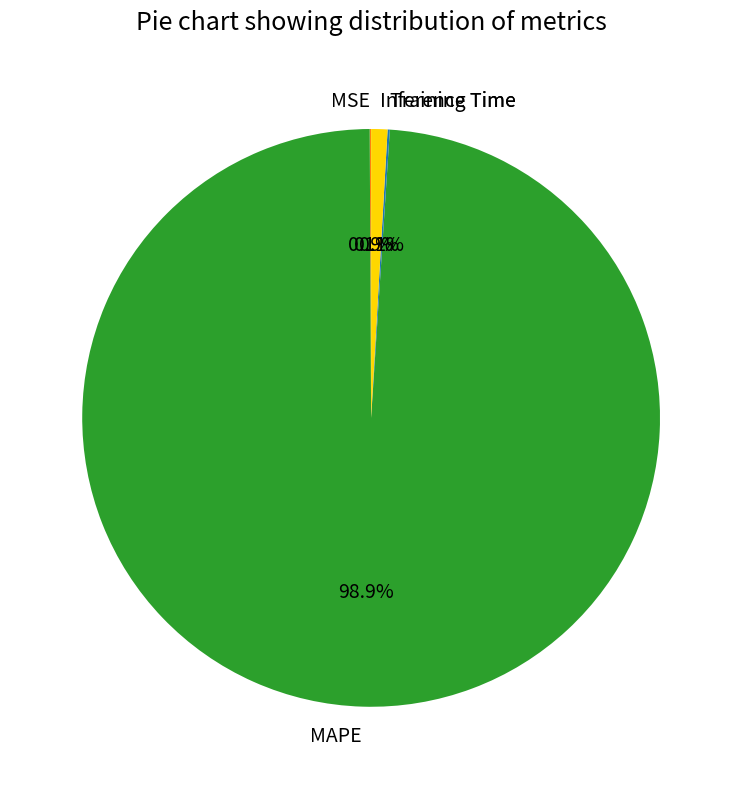

True or false: Inference Time accounts for 1% of the total.

True